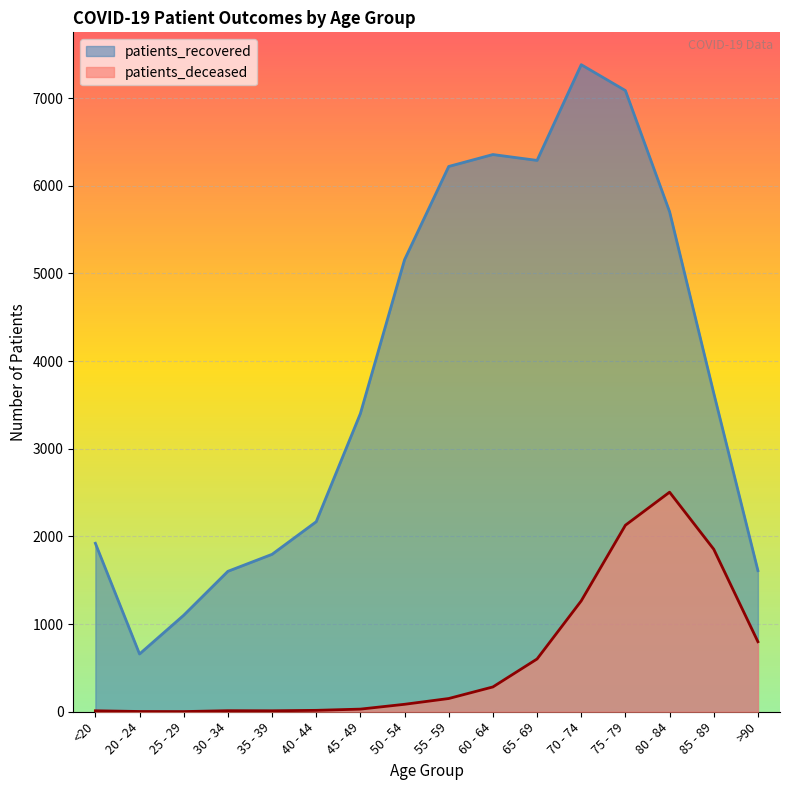

List the series in order of their overall mean, lowest first.

patients_deceased, patients_recovered